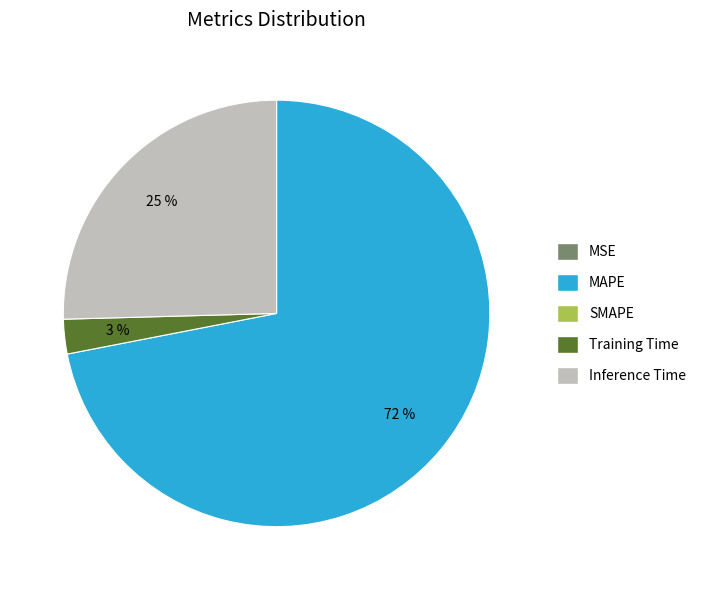

Does any single category account for the majority?

Yes